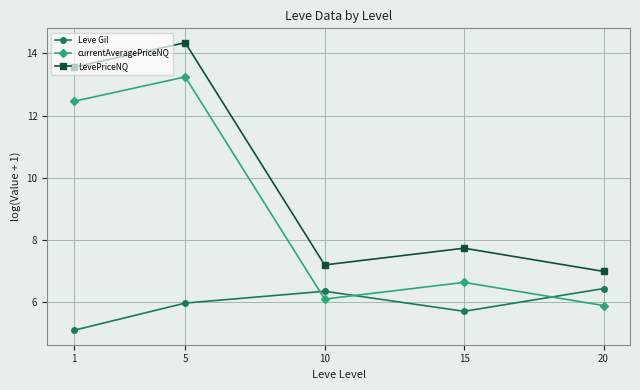

How many interior local valleys does the LevePriceNQ series have?

1